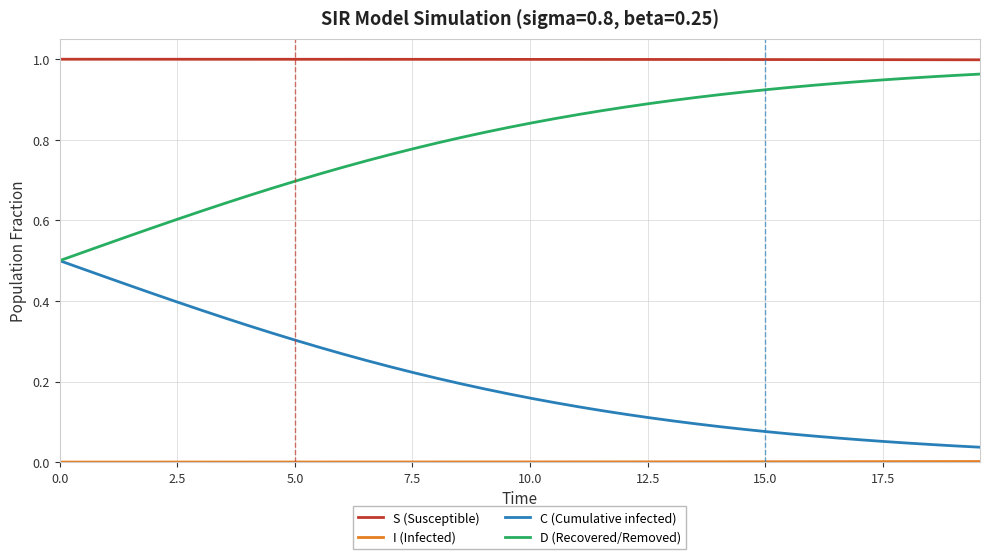

Which series has the largest total across all categories?

S (Susceptible)